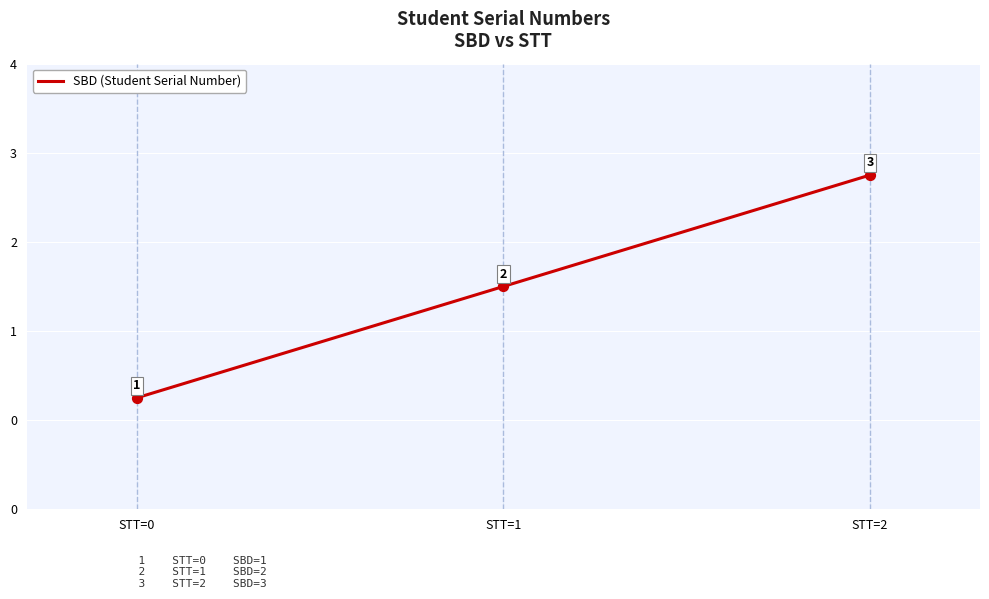

Which has a higher value, STT=1 or STT=2?

STT=2